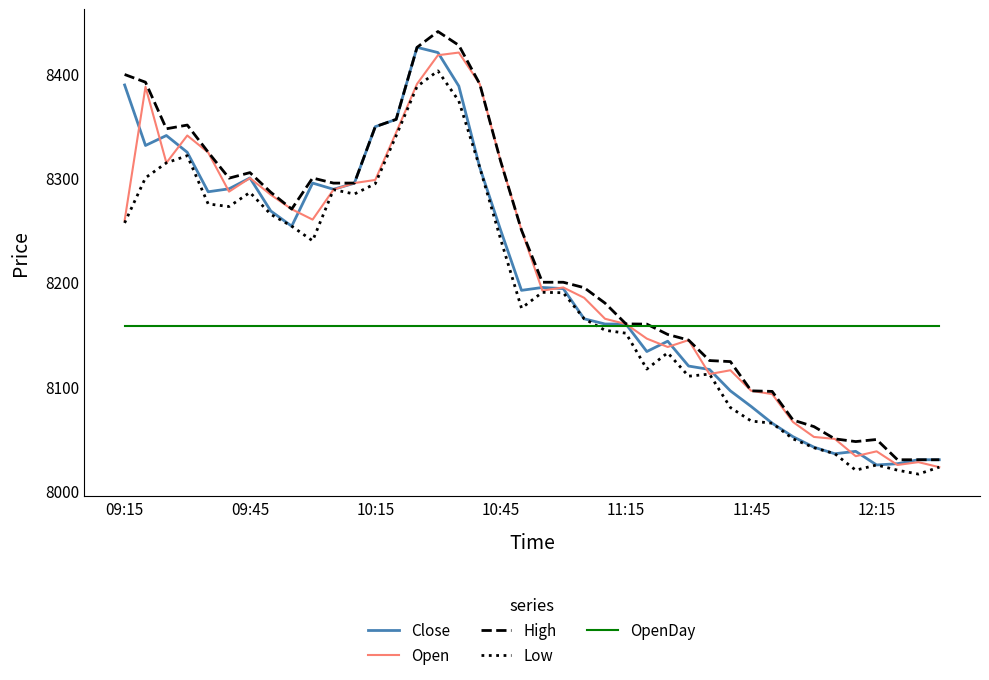

What is the minimum value for High?

8030.0